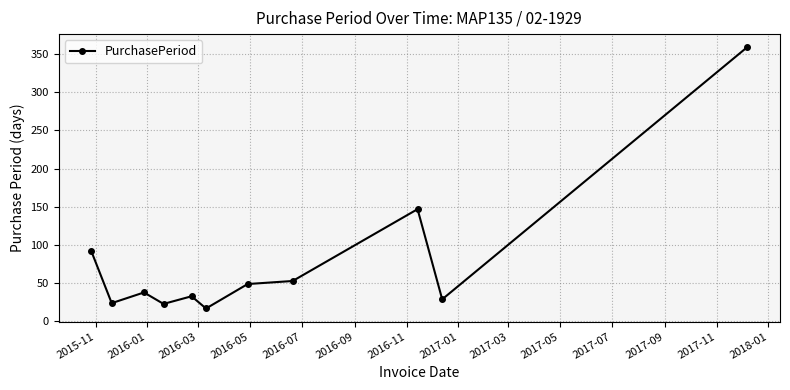

How many categories are shown in the chart?

11